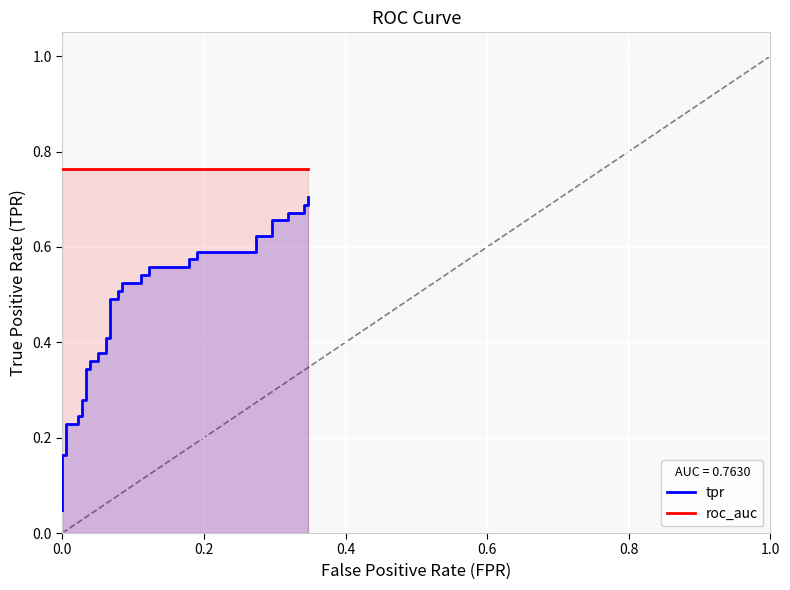

How many lines are shown in the chart?

2